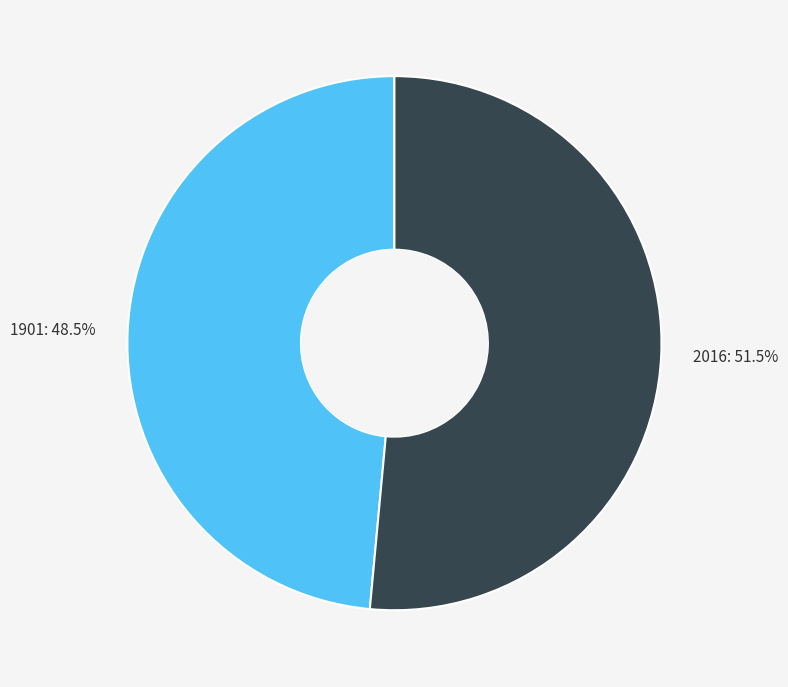

True or false: 2016 accounts for 65% of the total.

False